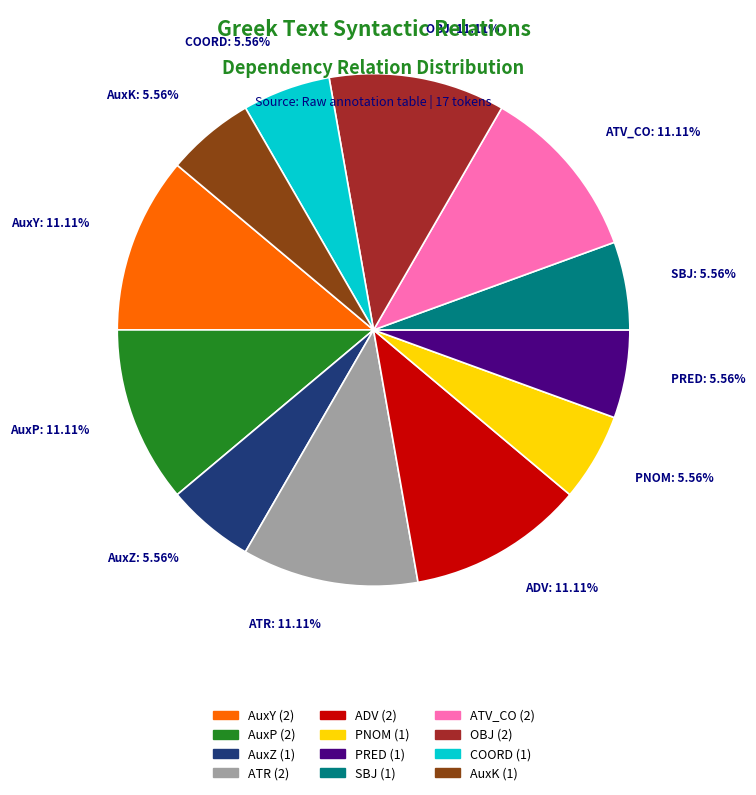

To the nearest percent, what is the difference between the largest and smallest slice percentages?

6%